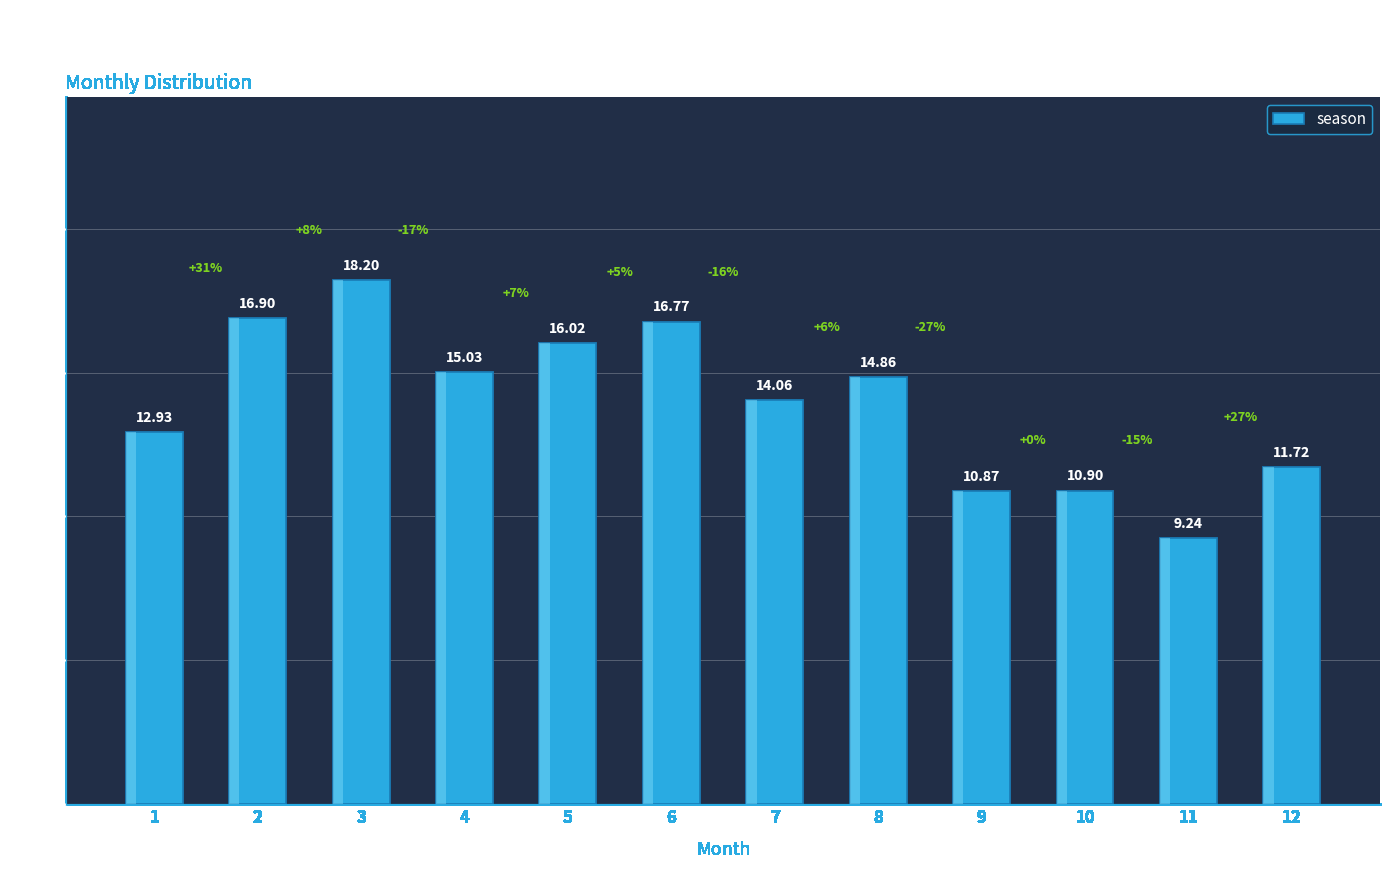

How many data points are less than 14?

5